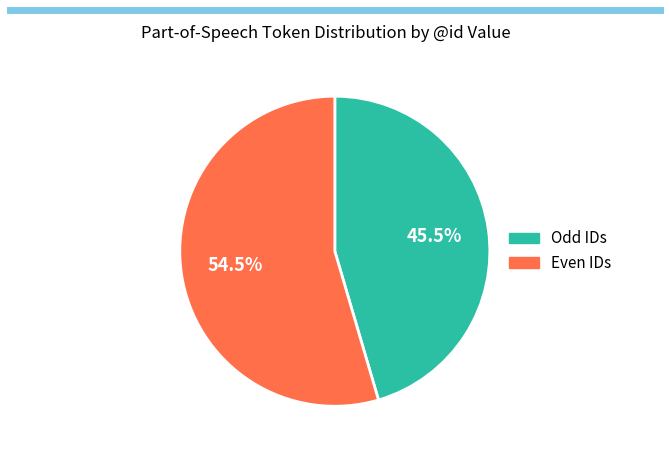

Which category has the biggest portion of the pie?

Even IDs